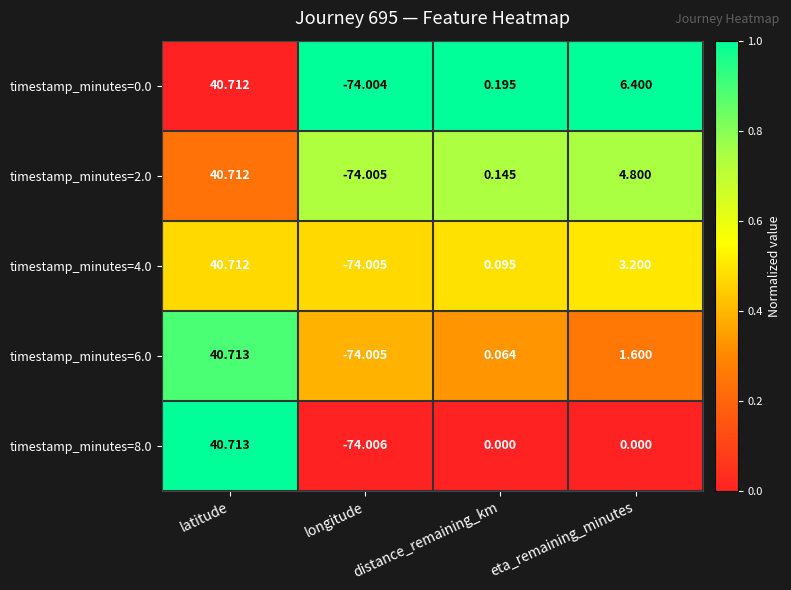

At which label is timestamp_minutes=0.0 closest to -16?

distance_remaining_km